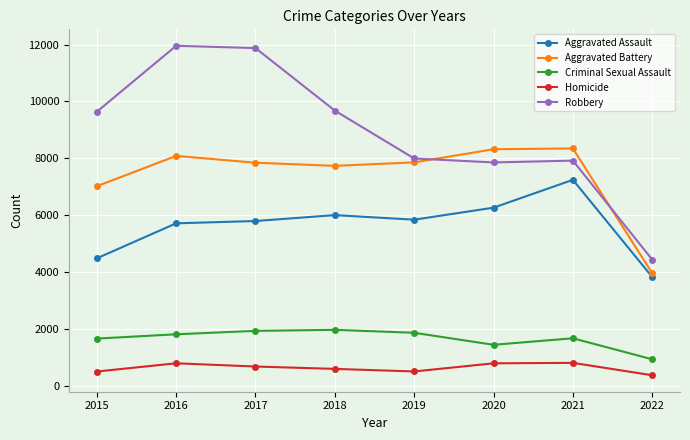

The Criminal Sexual Assault series shows 1860 at 2019. True or false?

True